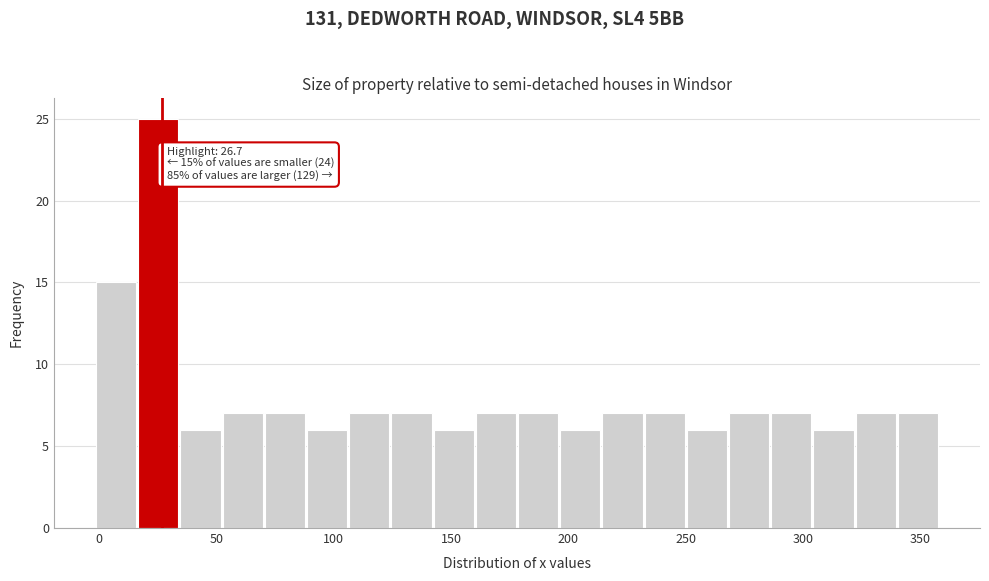

Around what value on the x-axis is the tallest bar? Give the approximate position of its centre, as read against the axis.

25